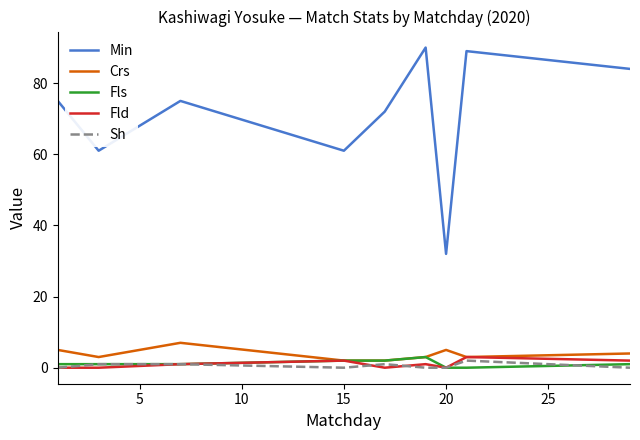

Does the chart have visible grid lines?

No